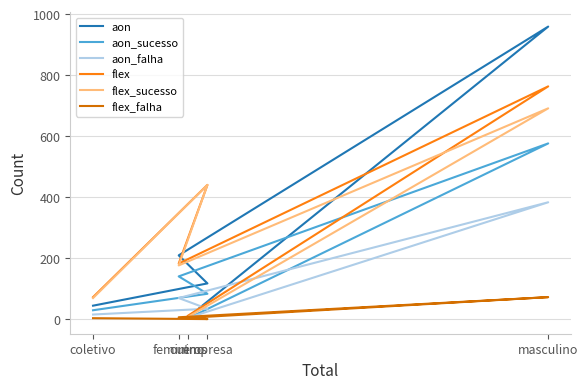

True or false: flex_falha has more than 0 points higher than both neighbors.

True